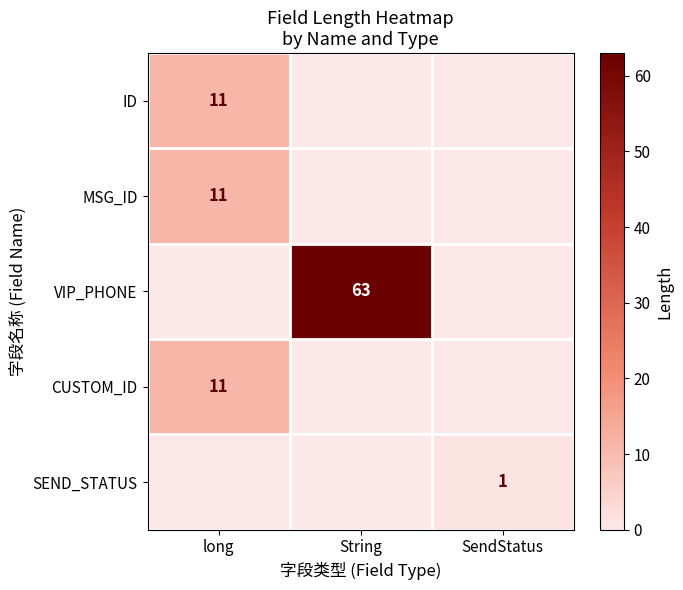

The value of CUSTOM_ID at long is 11. True or false?

True